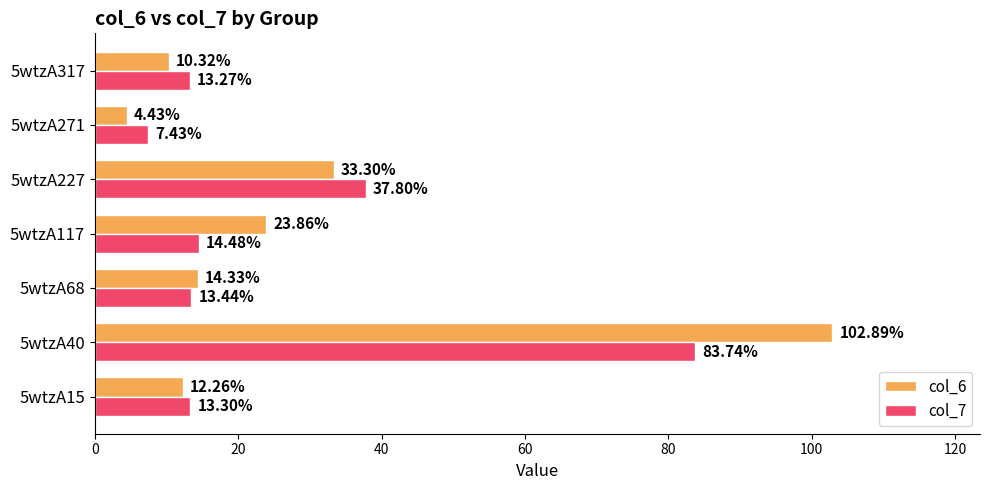

Which series has the largest total across all categories?

col_6